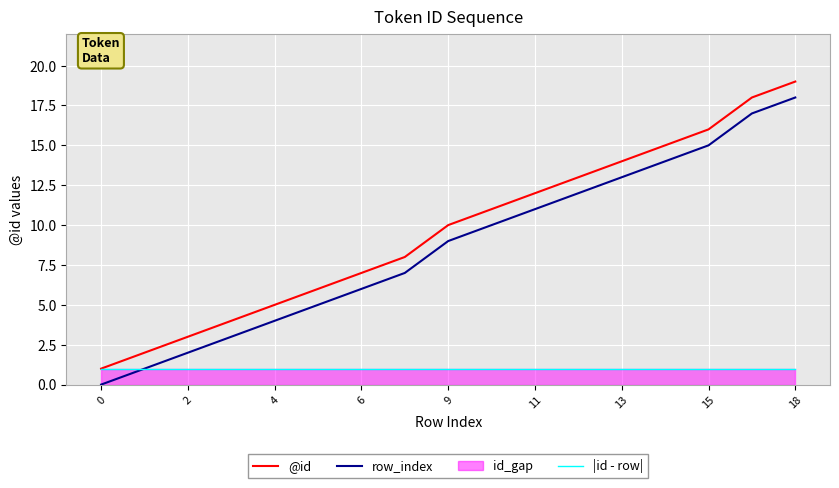

List the series in order of their peak value, lowest first.

|id - row|, row_index, @id